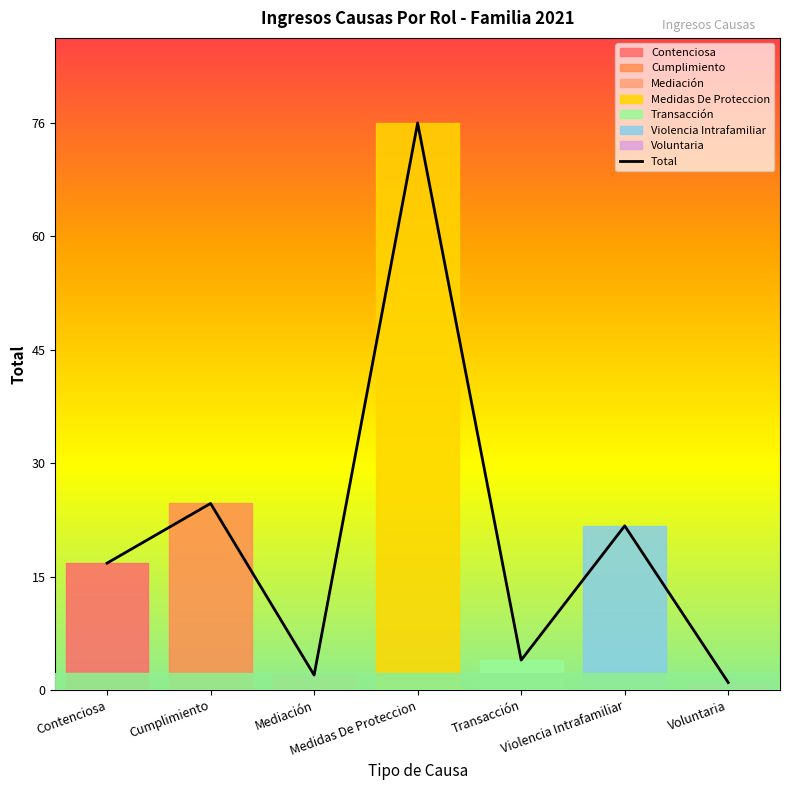

True or false: the data shows 37 at Violencia Intrafamiliar.

False